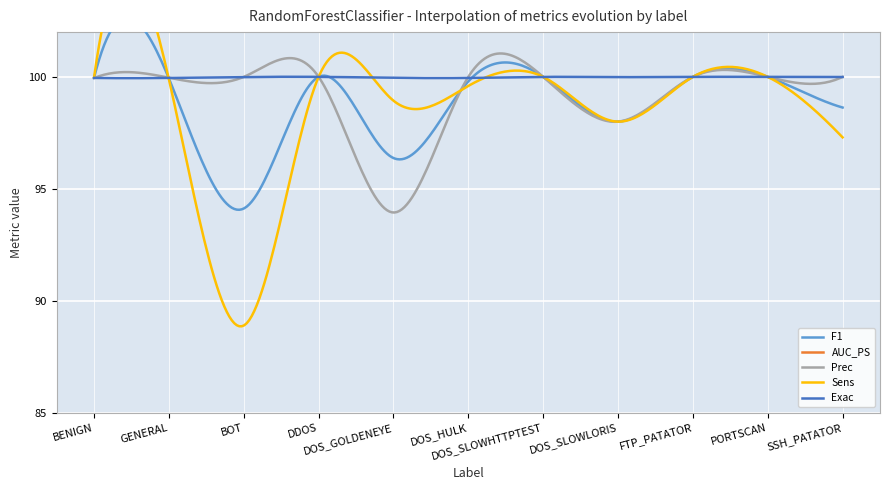

Reading left to right, list all the values displayed in this chart.

F1: 100.0	99.9	94.1	100.0	96.4	99.8	100.0	98.0	100.0	100.0	98.6
AUC_PS: 1.0	1.0	1.0	1.0	1.0	1.0	1.0	1.0	1.0	1.0	1.0
Prec: 99.9	100.0	100.0	100.0	93.9	100.0	100.0	98.0	100.0	100.0	100.0
Sens: 100.0	99.9	88.9	100.0	98.9	99.6	100.0	98.0	100.0	100.0	97.3
Exac: 100.0	100.0	100.0	100.0	100.0	100.0	100.0	100.0	100.0	100.0	100.0